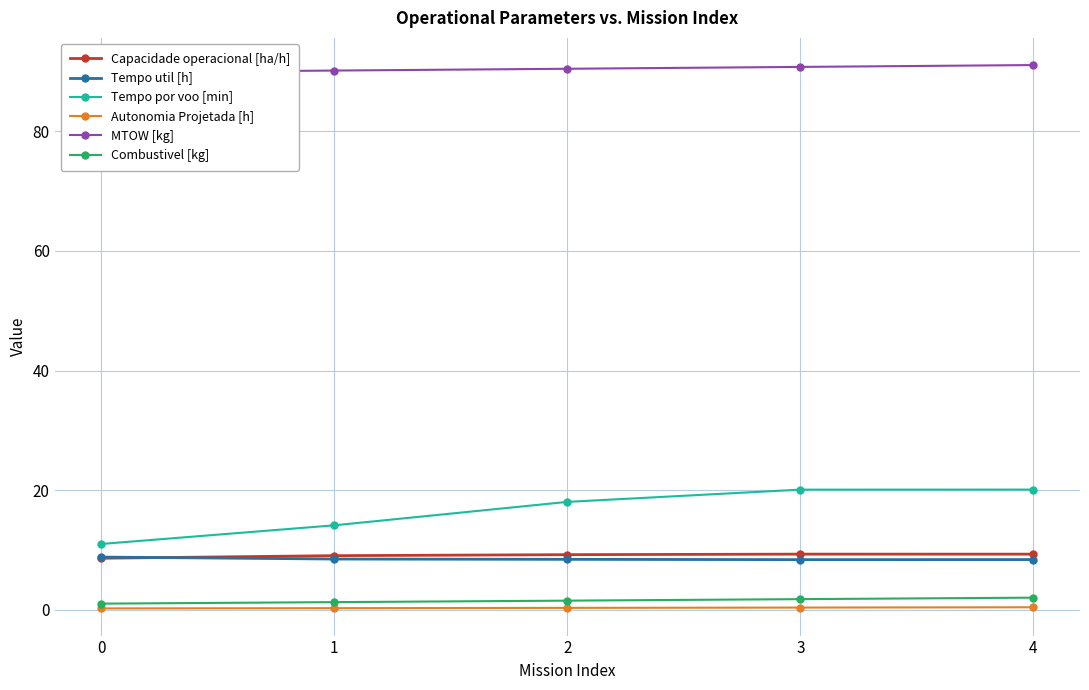

Count the number of categories in the chart.

5